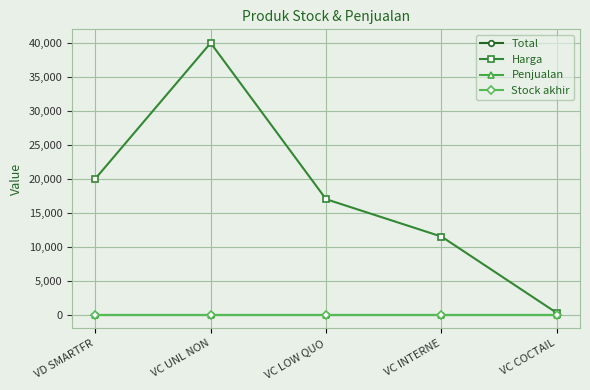

What is the label of the 2nd point from the left?

VC UNL NON